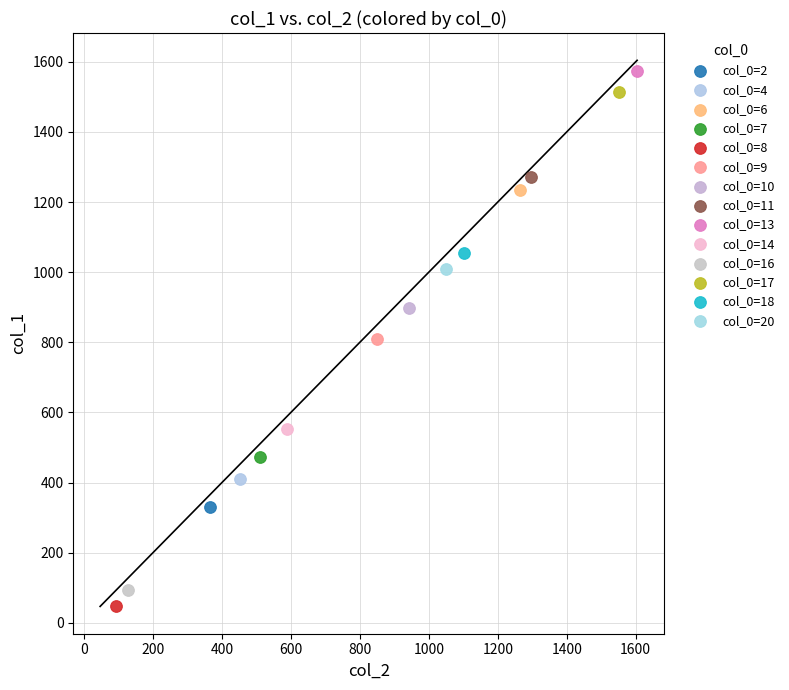

What are all the series names shown in the legend?

col_0=2, col_0=4, col_0=6, col_0=7, col_0=8, col_0=9, col_0=10, col_0=11, col_0=13, col_0=14, col_0=16, col_0=17, col_0=18, col_0=20